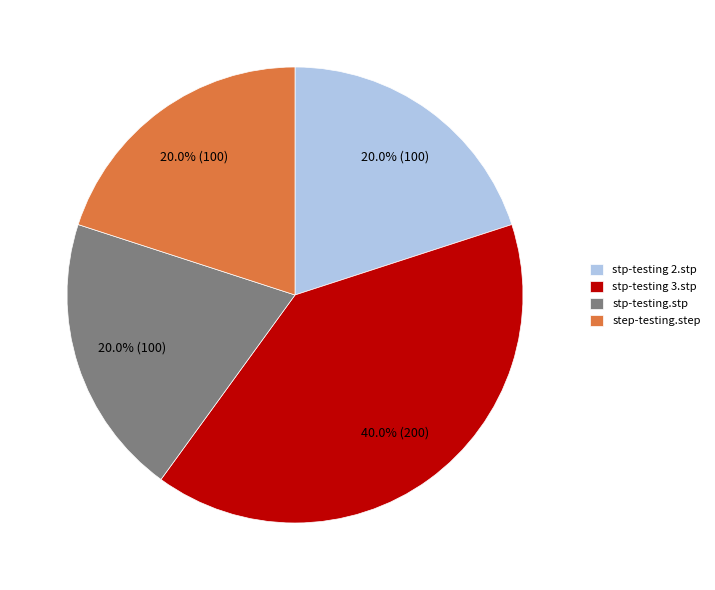

To the nearest percent, what is the combined percentage of stp-testing 2.stp and stp-testing 3.stp?

60%